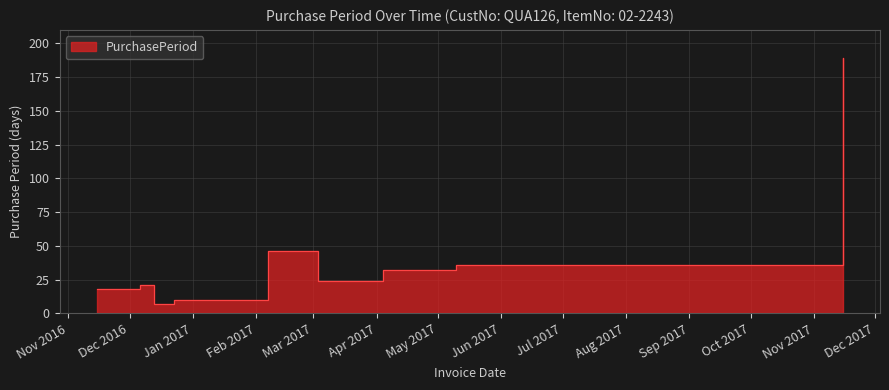

Rank the categories by value from lowest to highest.

2016-12-13, 2016-12-23, 2016-11-15, 2016-12-06, 2017-03-03, 2017-04-04, 2017-05-10, 2017-02-07, 2017-11-15